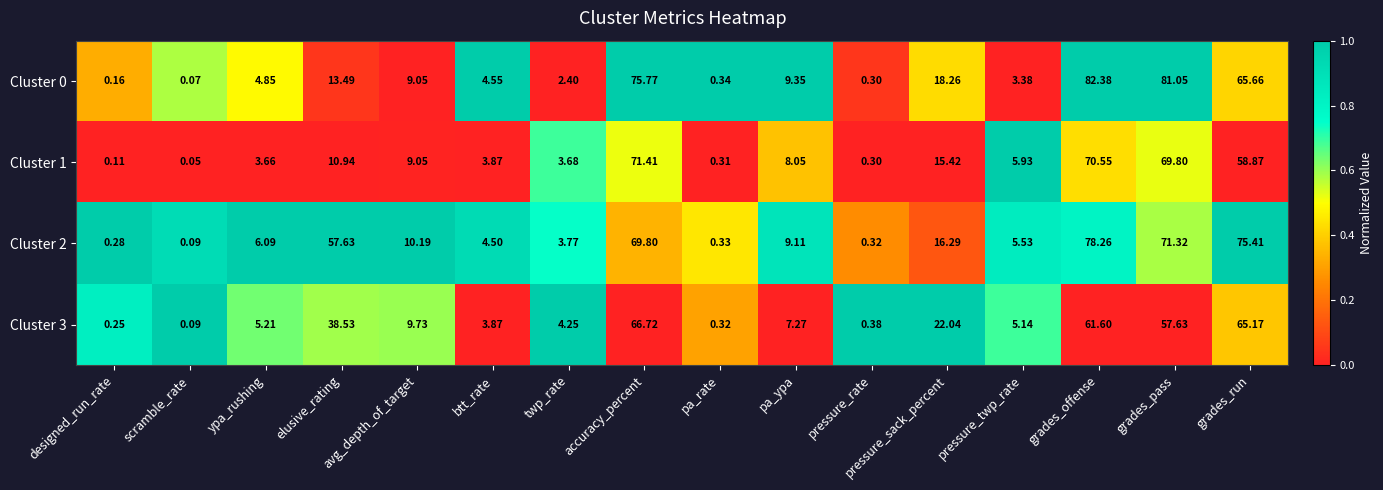

Which series changed the most between designed_run_rate and ypa_rushing?

Cluster 2